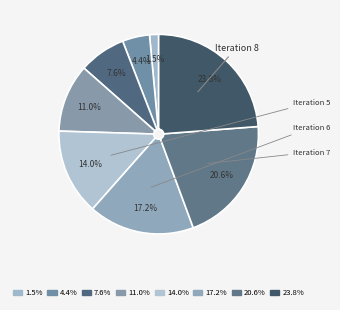

Count the number of slices in the pie.

8